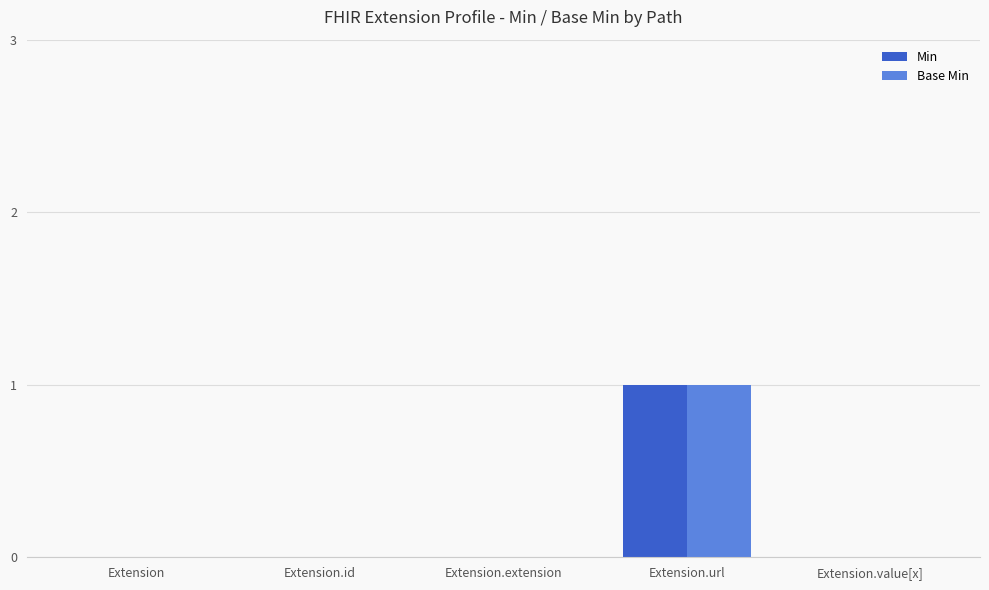

How many groups of bars are there?

5